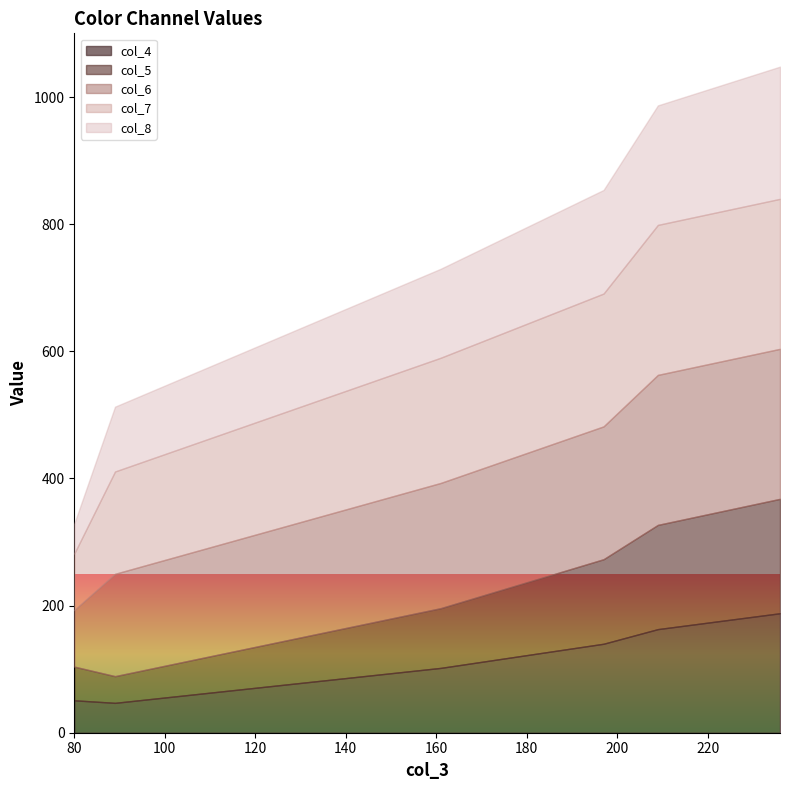

The value of col_7 at 80 is 24. True or false?

False